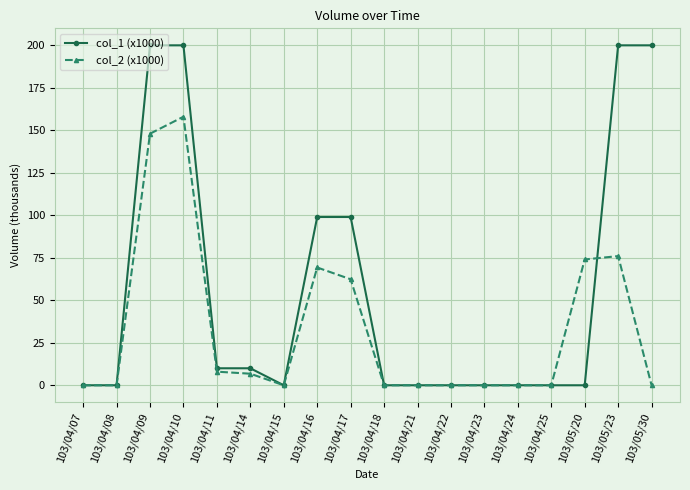

What are all the series names shown in the legend?

col_1 (x1000), col_2 (x1000)